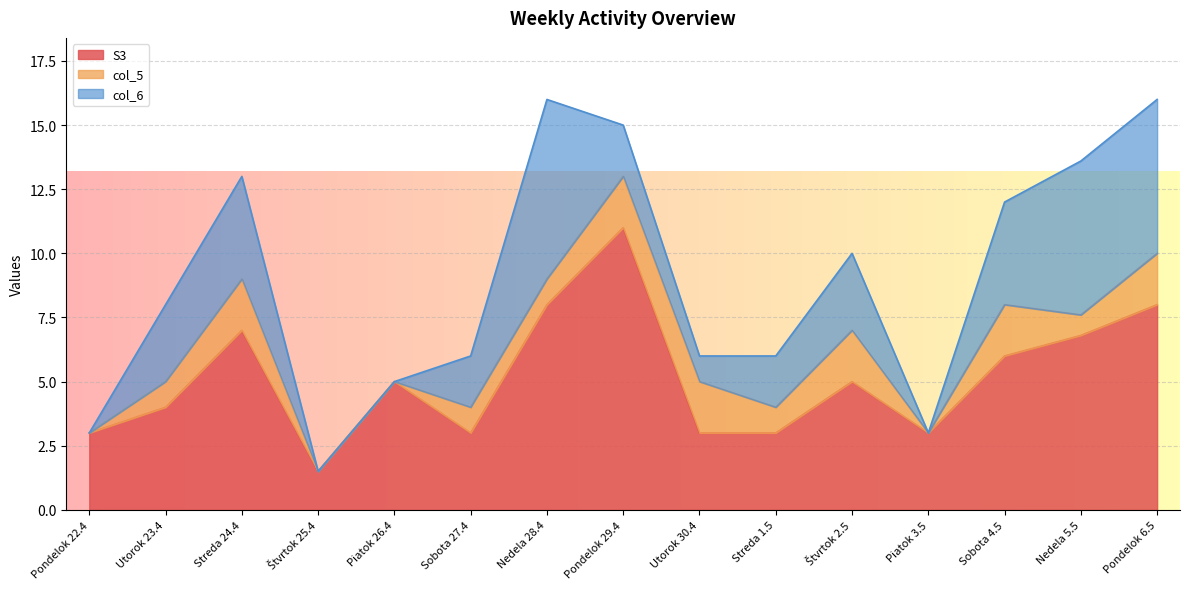

What is the average value of the col_6 series?

2.7